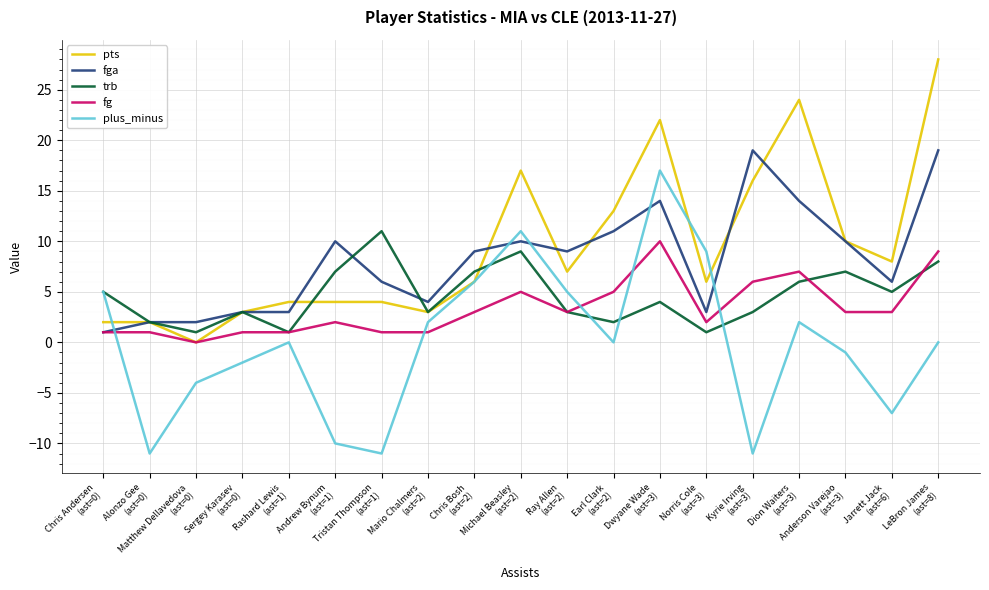

What is the maximum value shown in the chart?

28